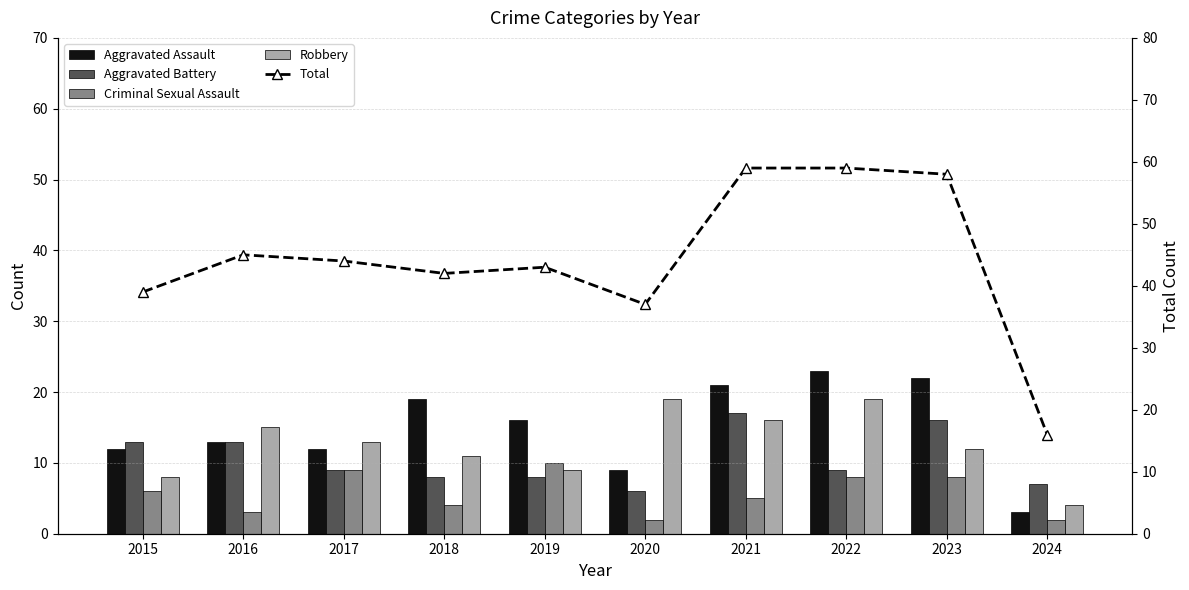

Is it true that Criminal Sexual Assault equals 3 at 2016?

True